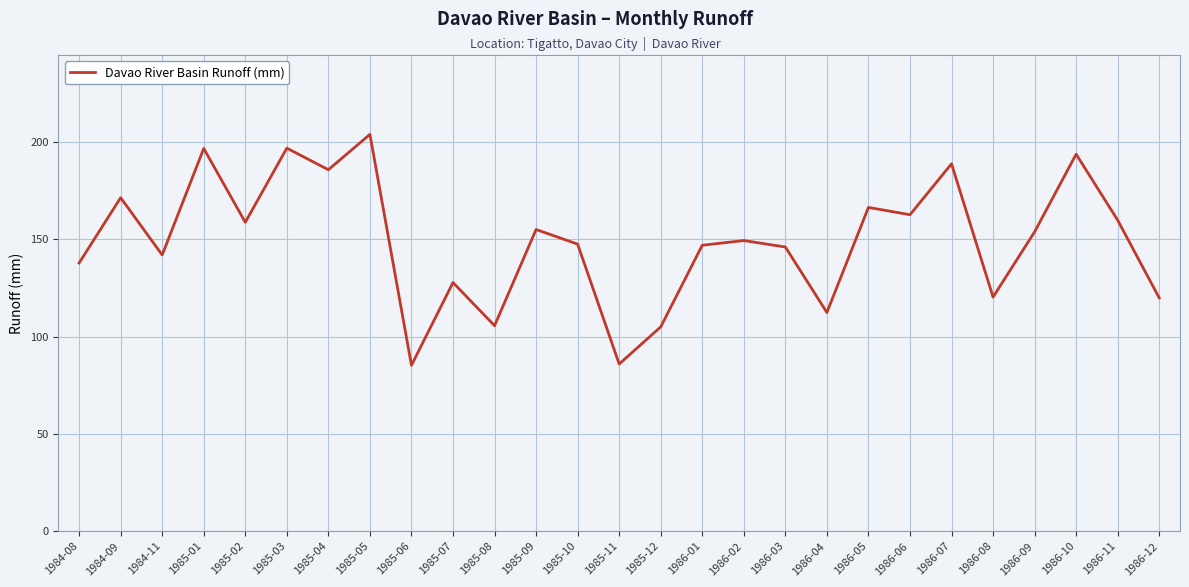

Where is the first local minimum?

1984-11